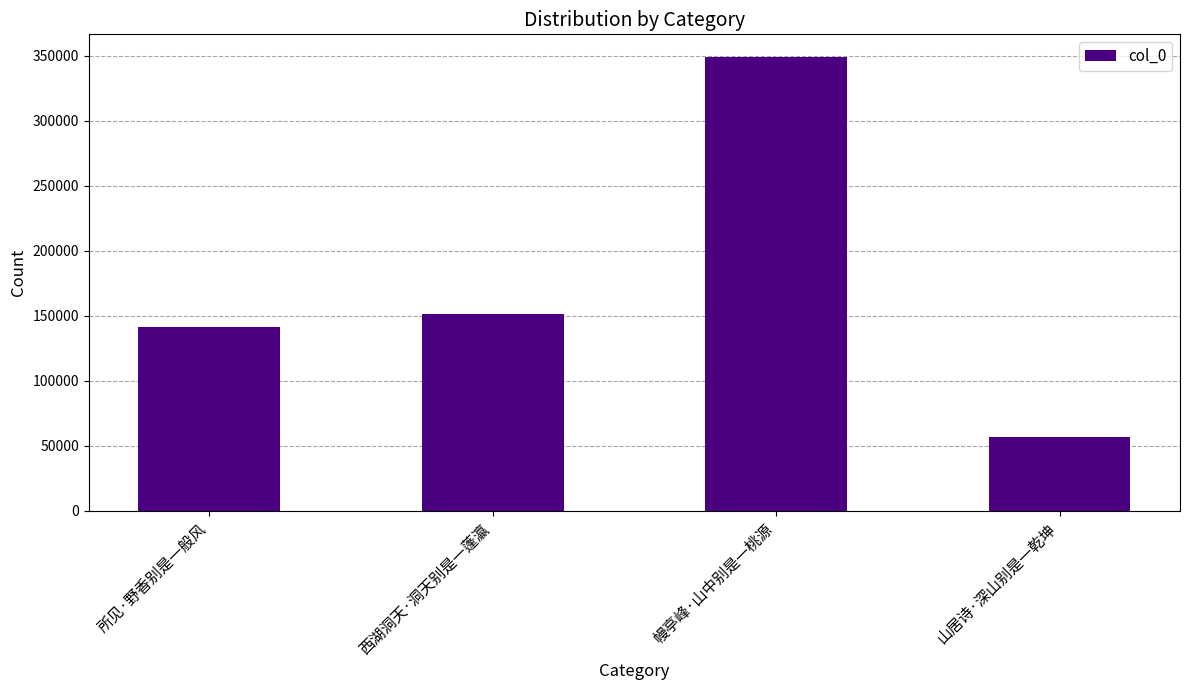

What is the greatest value displayed?

348994